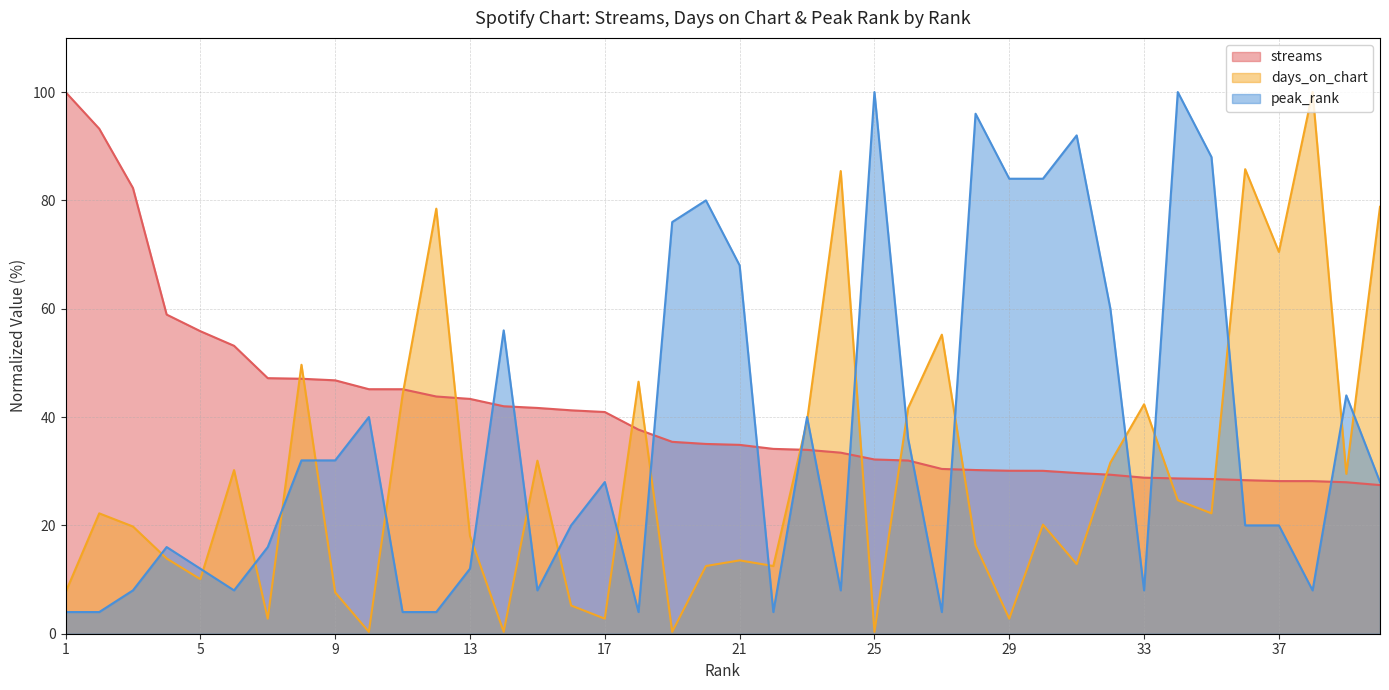

Rank the series by their average value, from lowest to highest.

days_on_chart, peak_rank, streams